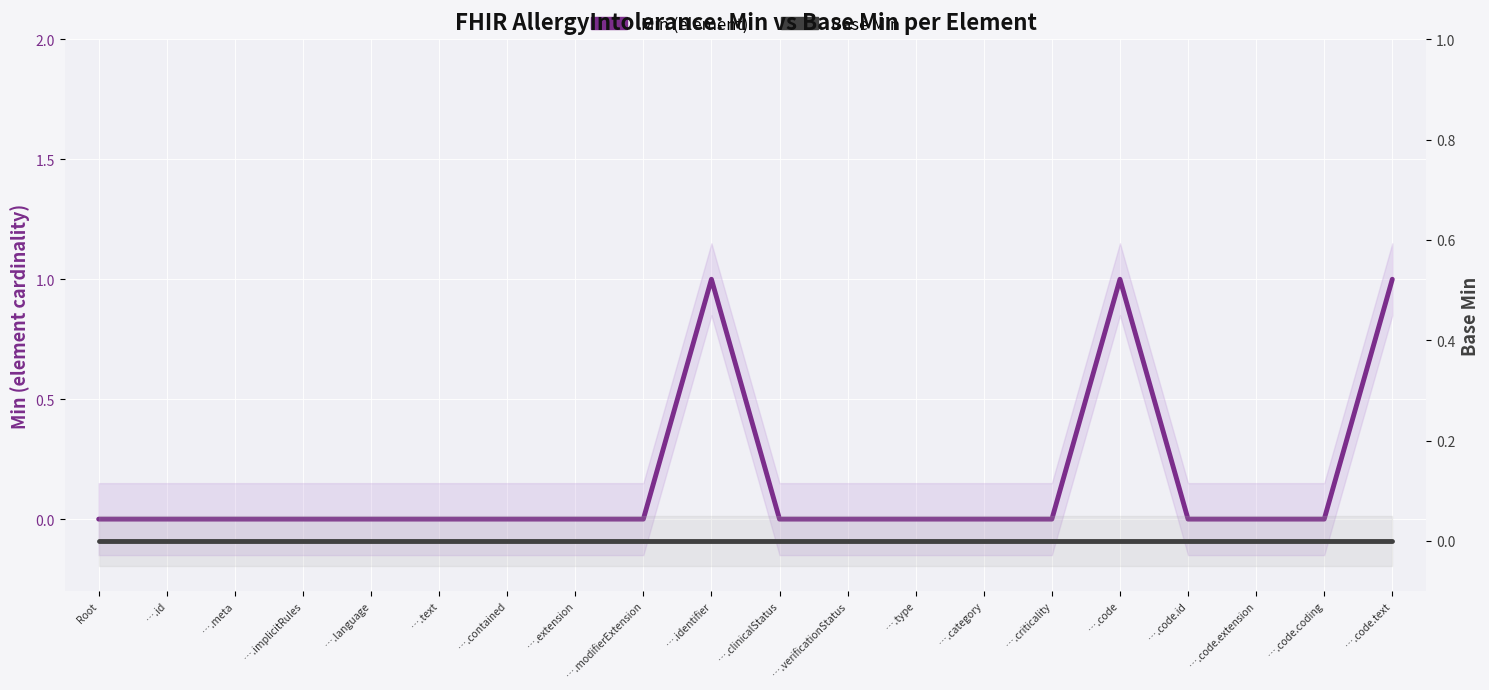

What is the label of the 11th point from the left?

….clinicalStatus